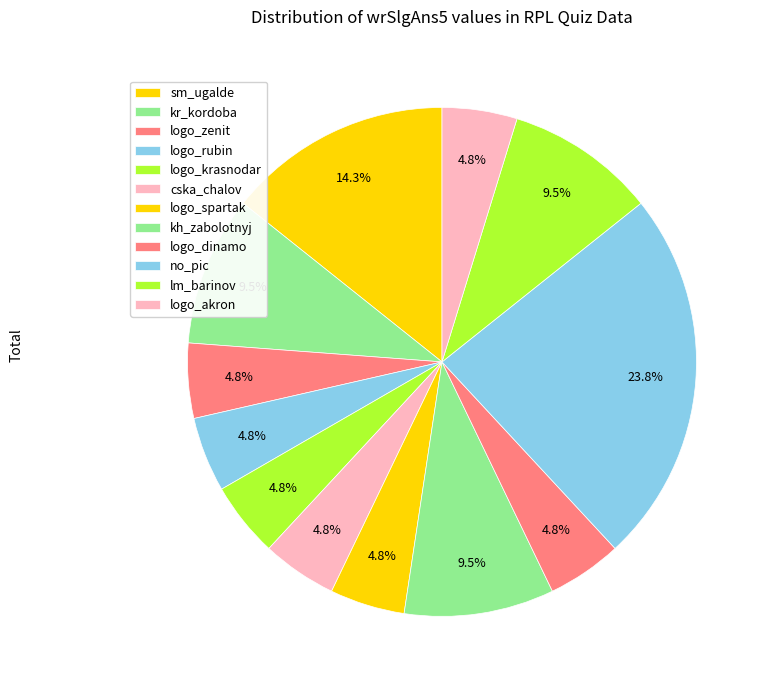

How many slices are in this pie chart?

12